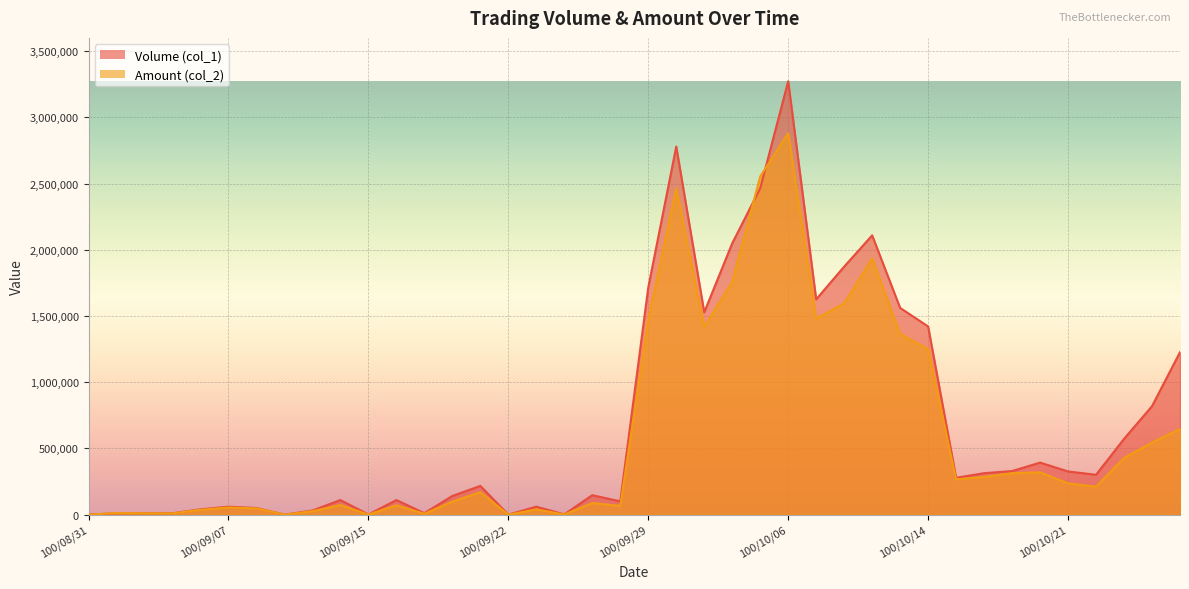

Between 100/10/05 and 100/09/14, which is larger?

100/10/05